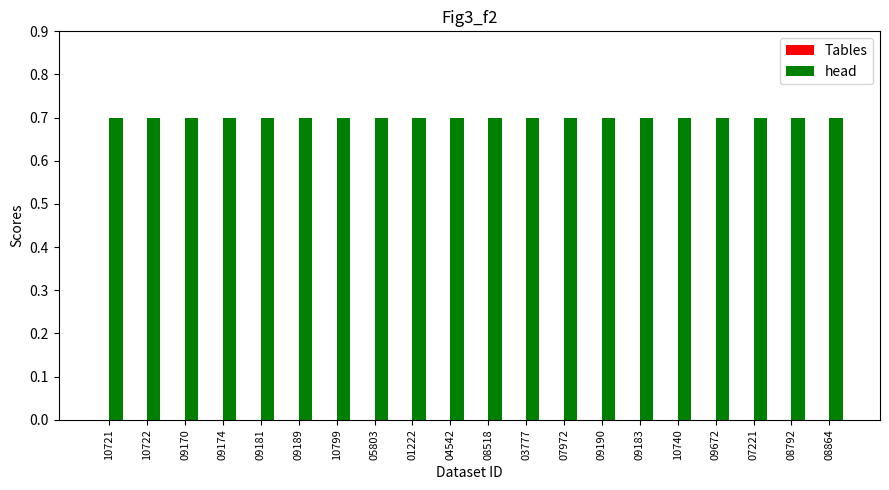

At which label is Tables closest to 0?

10721